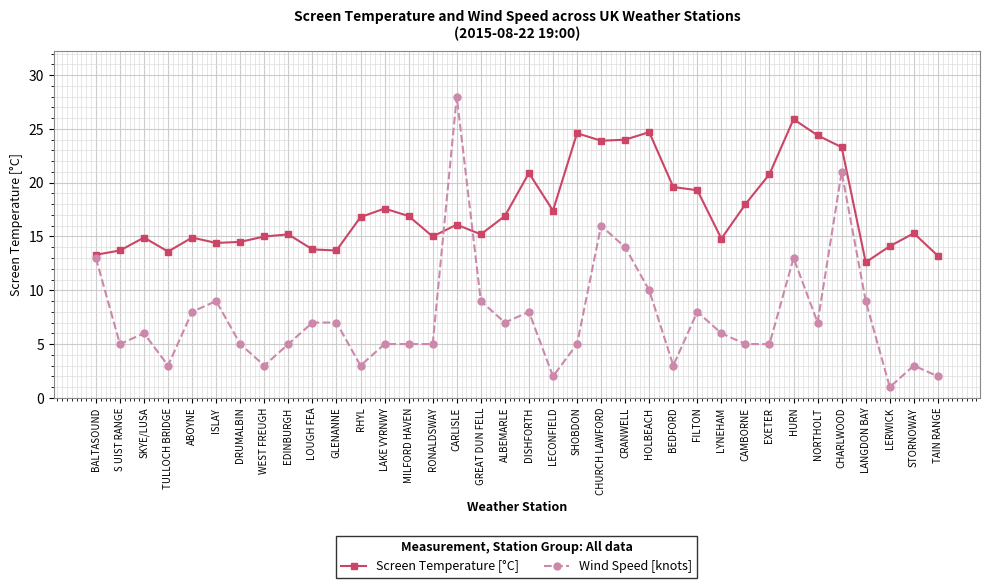

True or false: Wind Speed [knots] has a value of 7.0 at NORTHOLT.

True